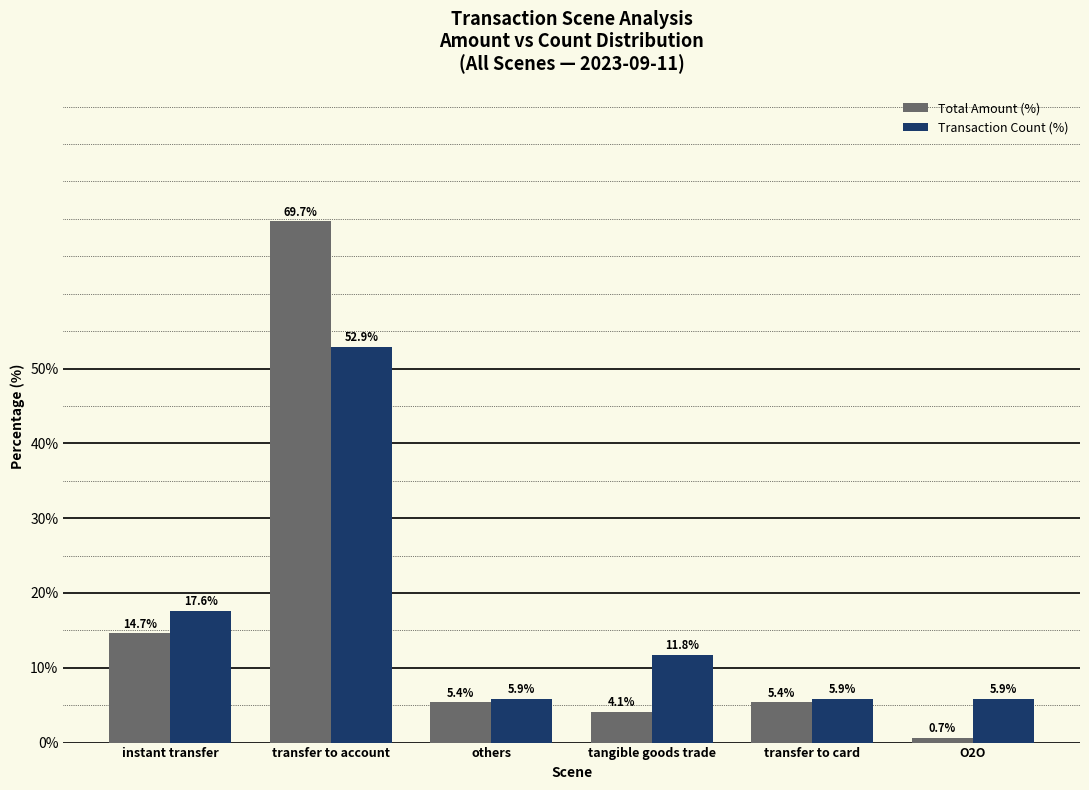

The value of Total Amount (%) at others is 5.4. True or false?

True